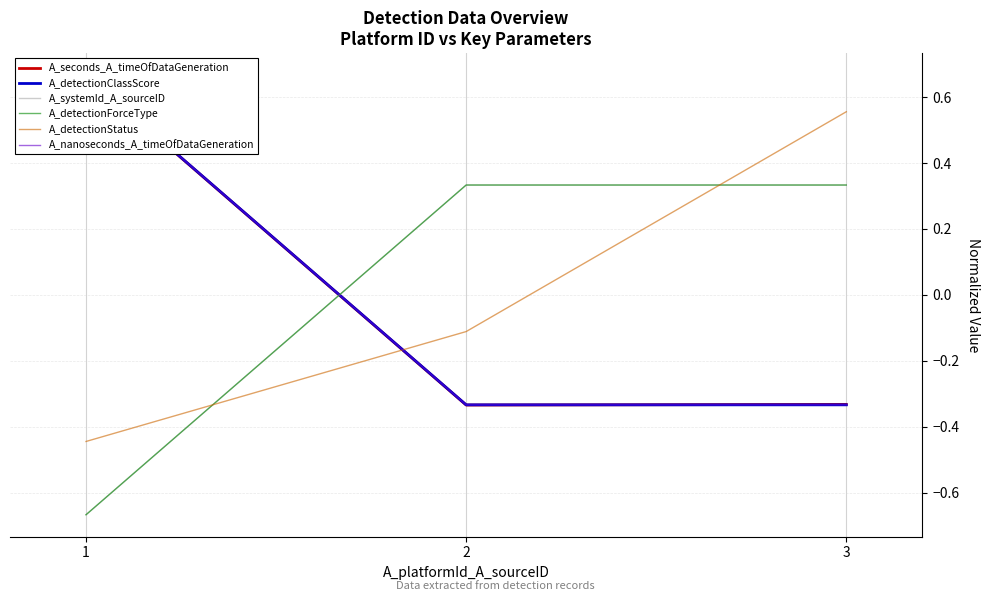

What is the smallest value displayed?

-0.7